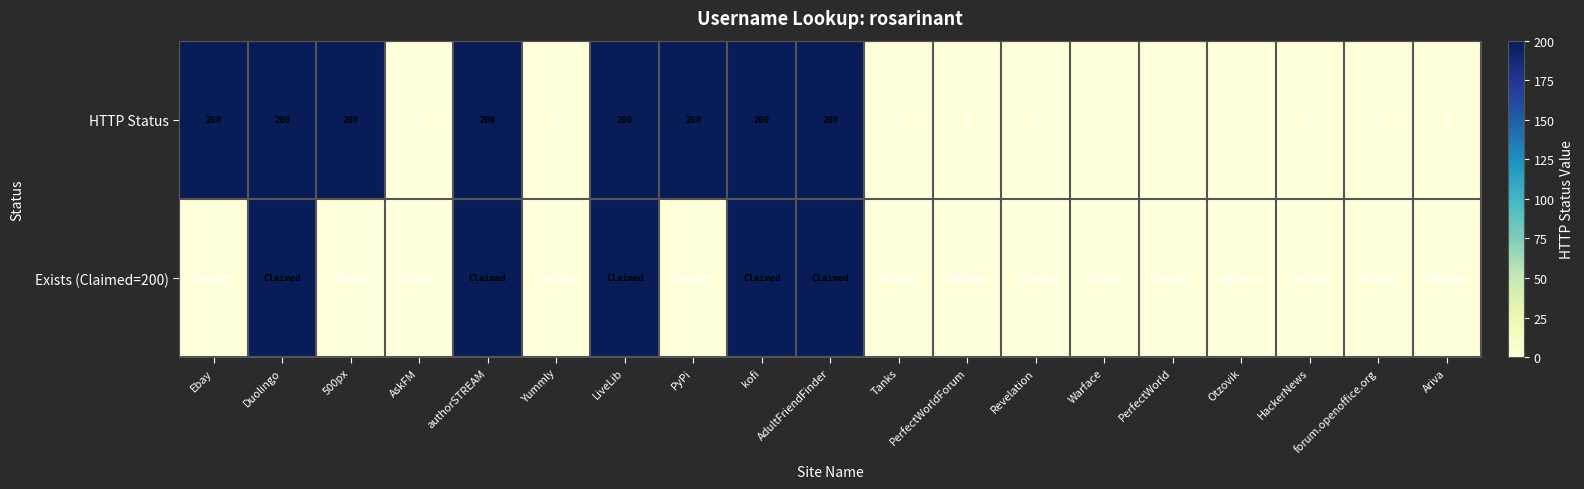

Is it true that HTTP Status equals 0 at HackerNews?

True